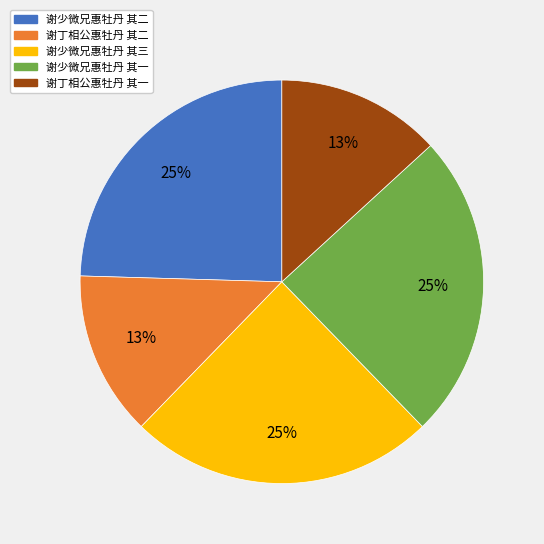

How many slices are in this pie chart?

5